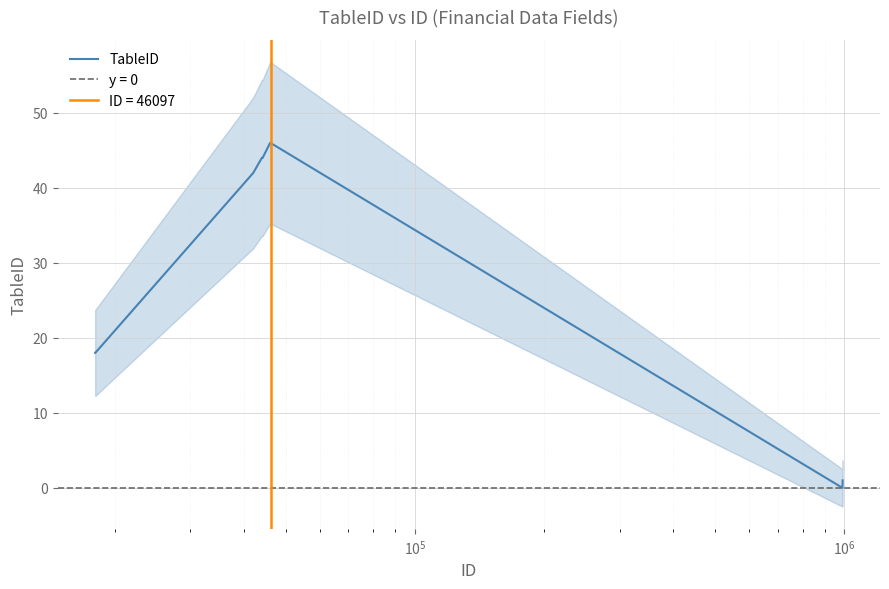

What is the highest value of the TableID series?

46